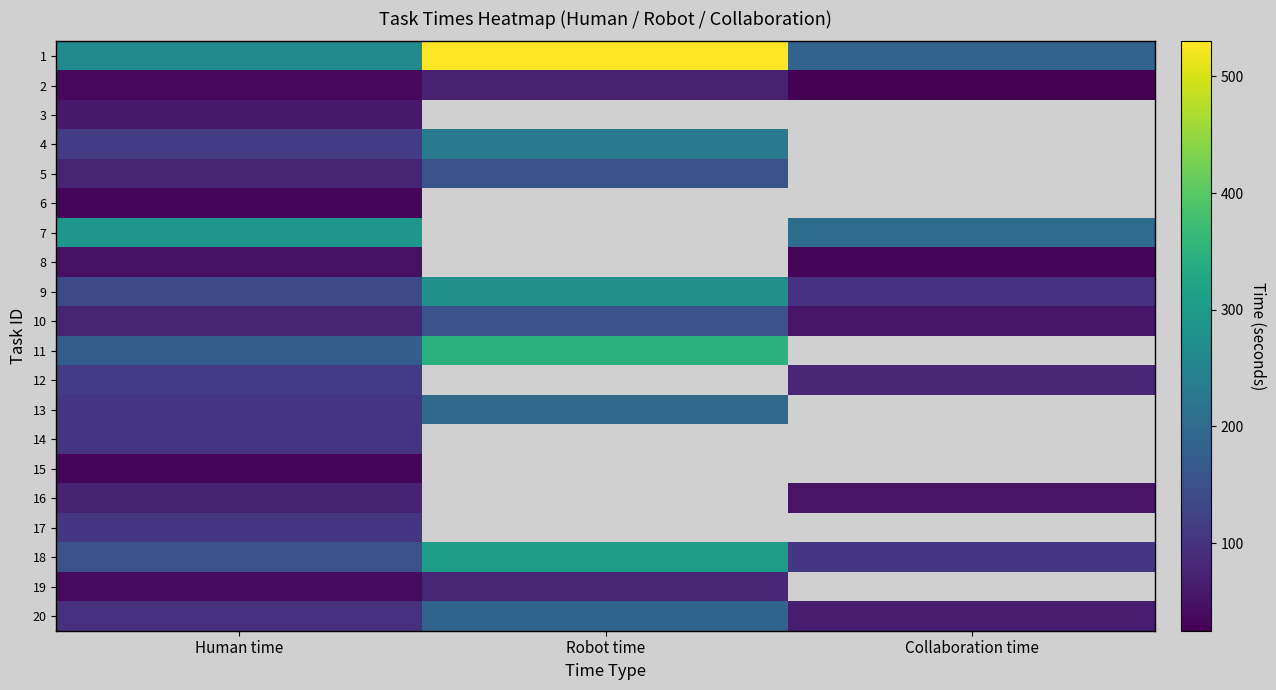

What is the maximum value shown in the chart?

530.0